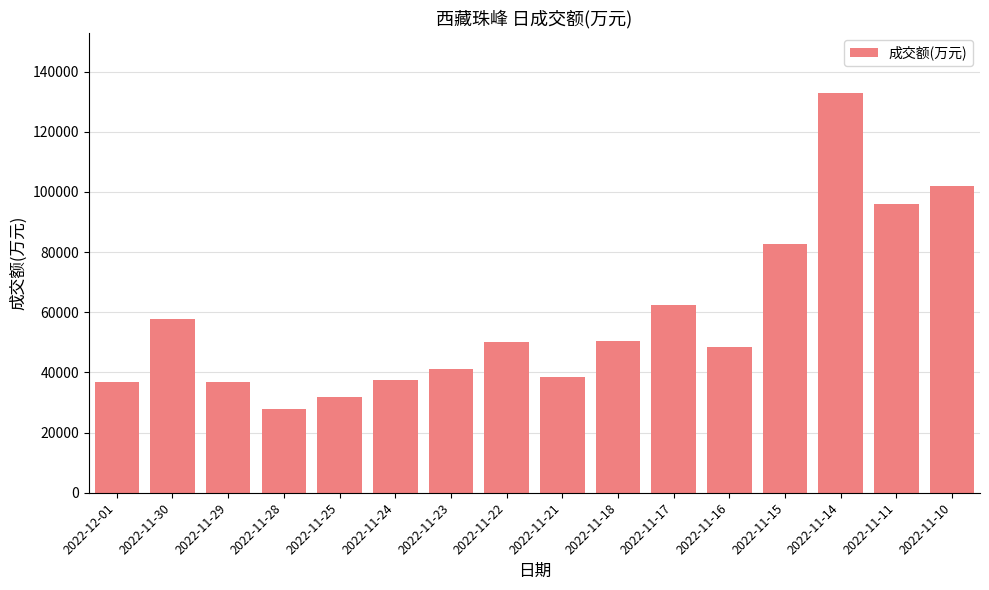

At which label is the value closest to 80381?

2022-11-15